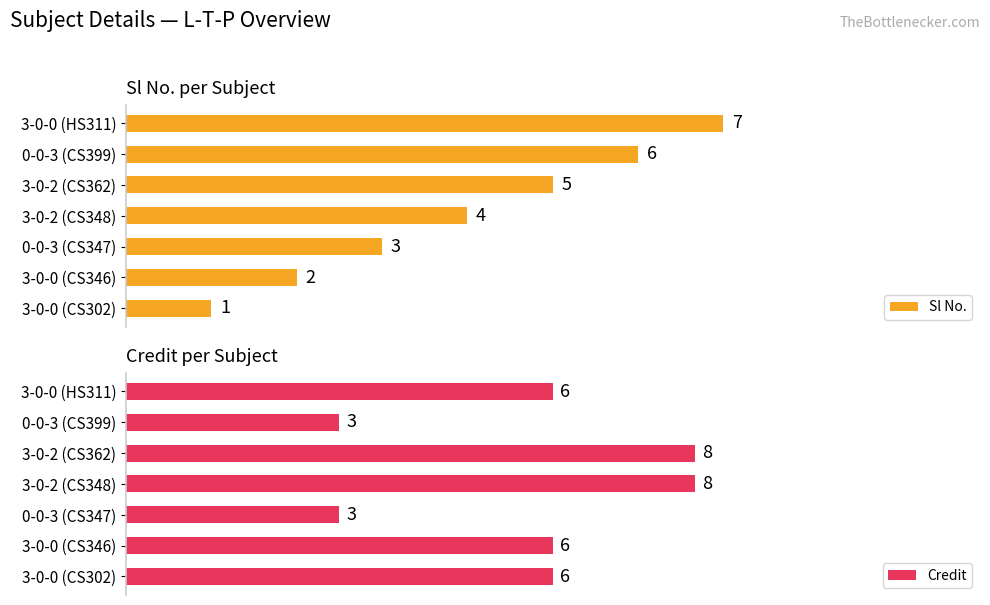

Rank the categories by Sl No. value from lowest to highest.

3-0-0 (CS302), 3-0-0 (CS346), 0-0-3 (CS347), 3-0-2 (CS348), 3-0-2 (CS362), 0-0-3 (CS399), 3-0-0 (HS311)